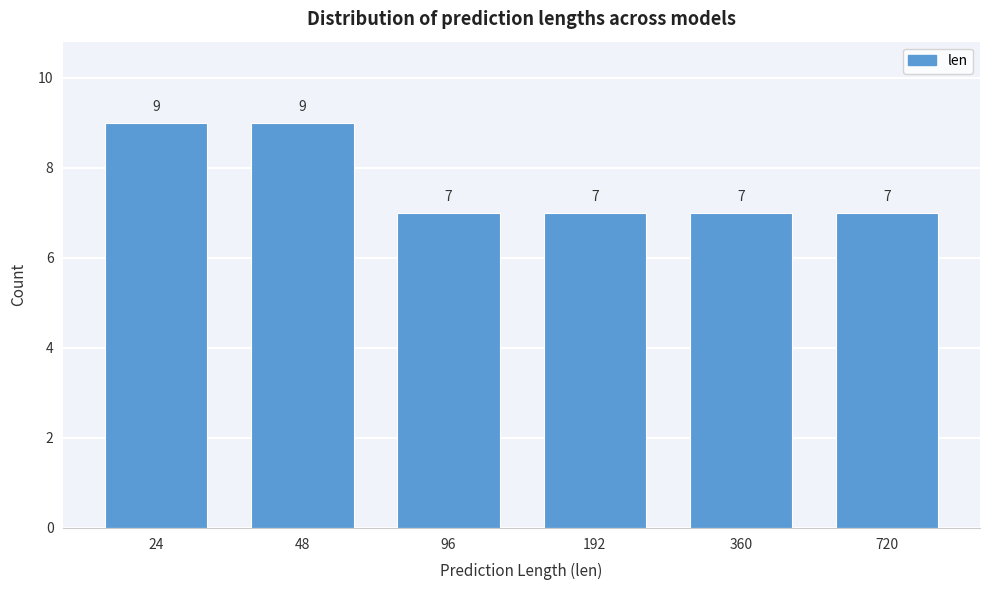

Reading left to right, what are all the values shown in this chart?

9	9	7	7	7	7